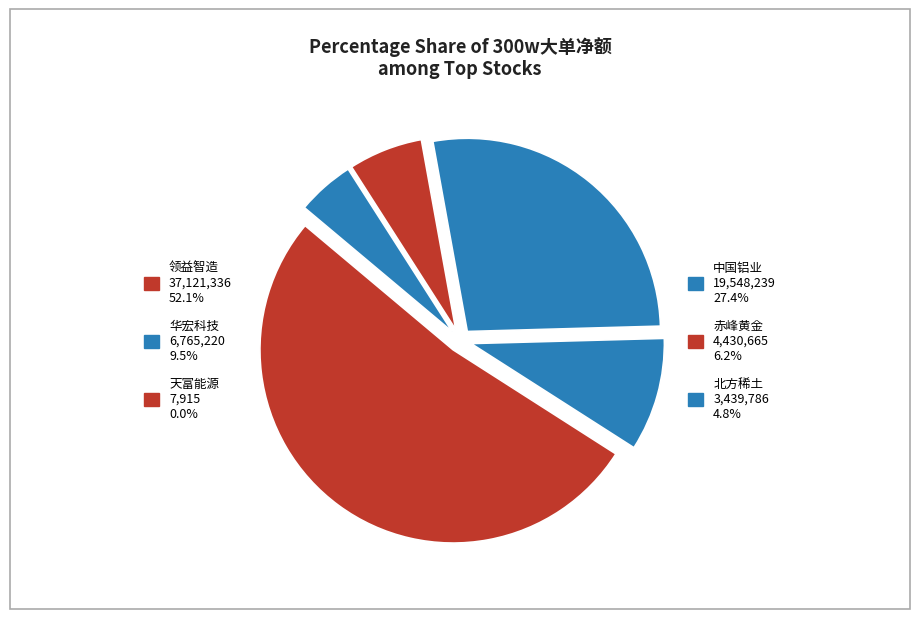

To the nearest percent, what is the difference between the largest and smallest slice percentages?

52%